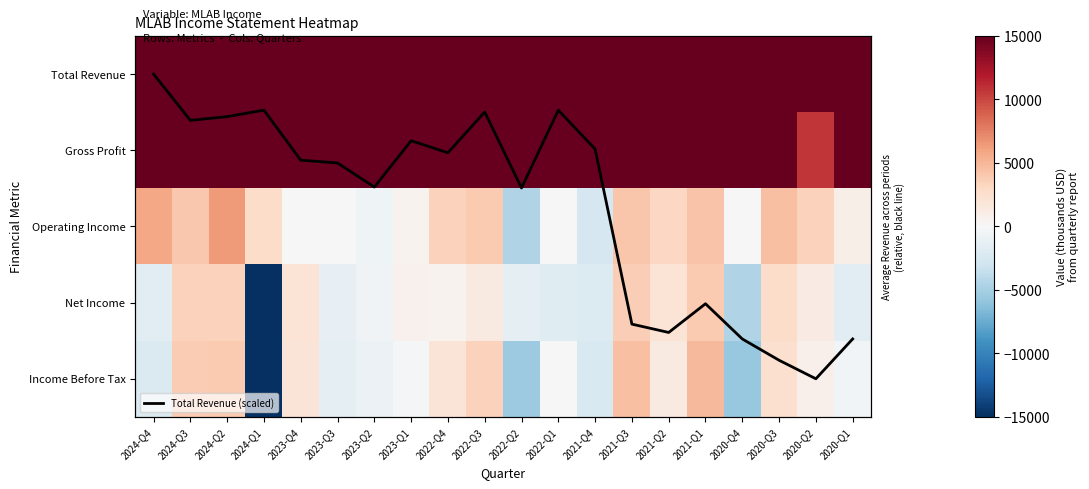

Which series changed the most between 2024-Q4 and 2022-Q4?

Income Before Tax